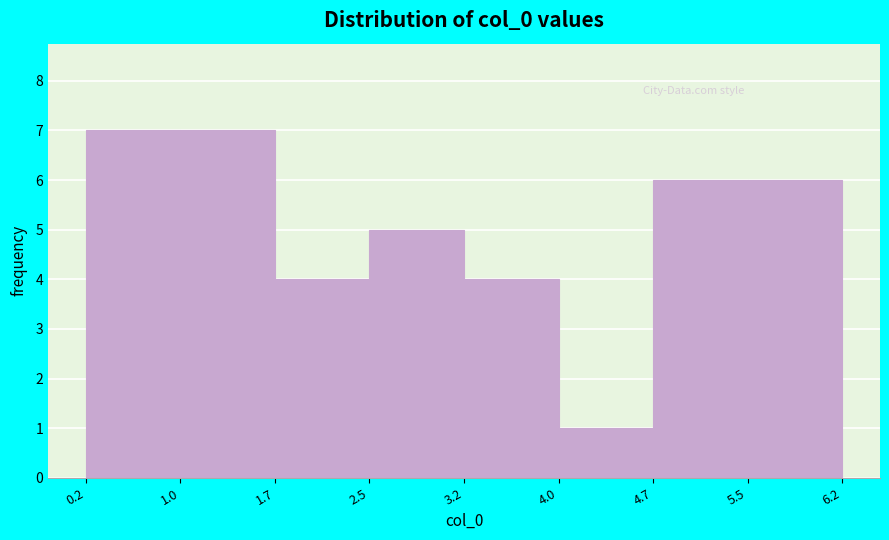

How tall is the bar that spans 5.5 to 6.2 on the x-axis? The values are not printed on the chart, so give them approximately, as read against the axis.

6